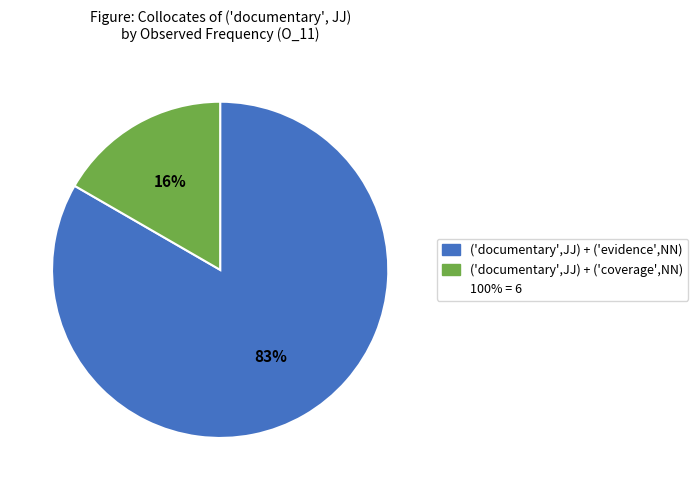

Count the number of slices in the pie.

2